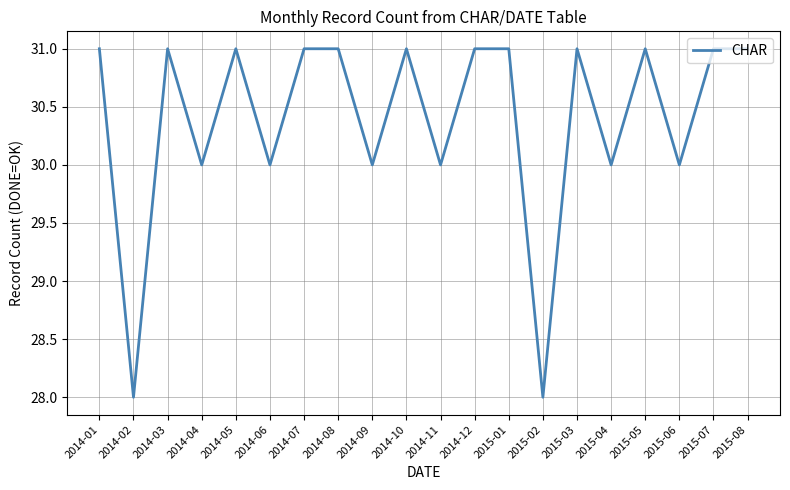

What is the smallest value displayed?

28